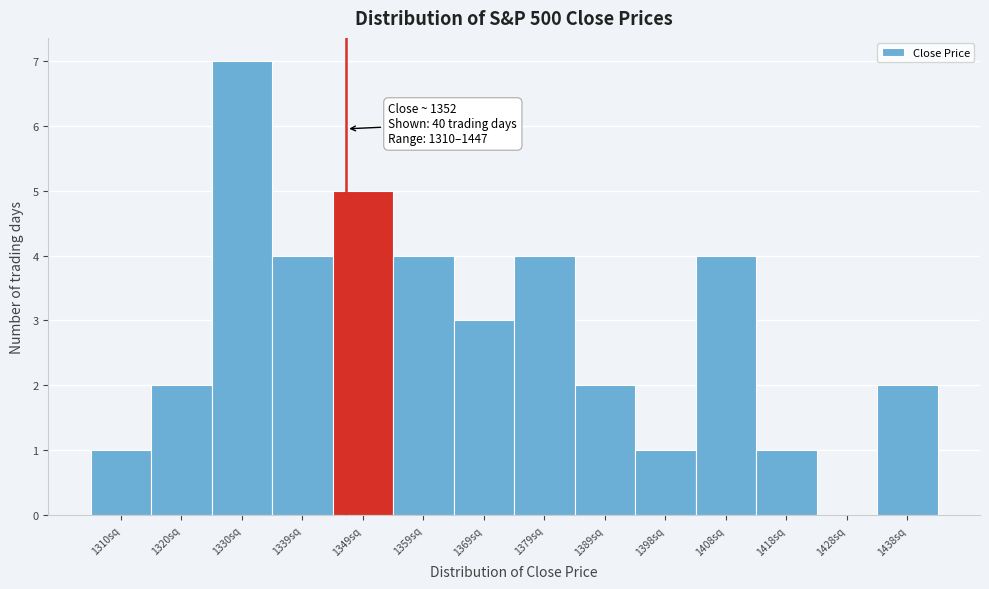

Reading left to right, extract all data points from this chart.

1310sq=1	1320sq=2	1330sq=7	1339sq=4	1349sq=5	1359sq=4	1369sq=3	1379sq=4	1389sq=2	1398sq=1	1408sq=4	1418sq=1	1428sq=0	1438sq=2